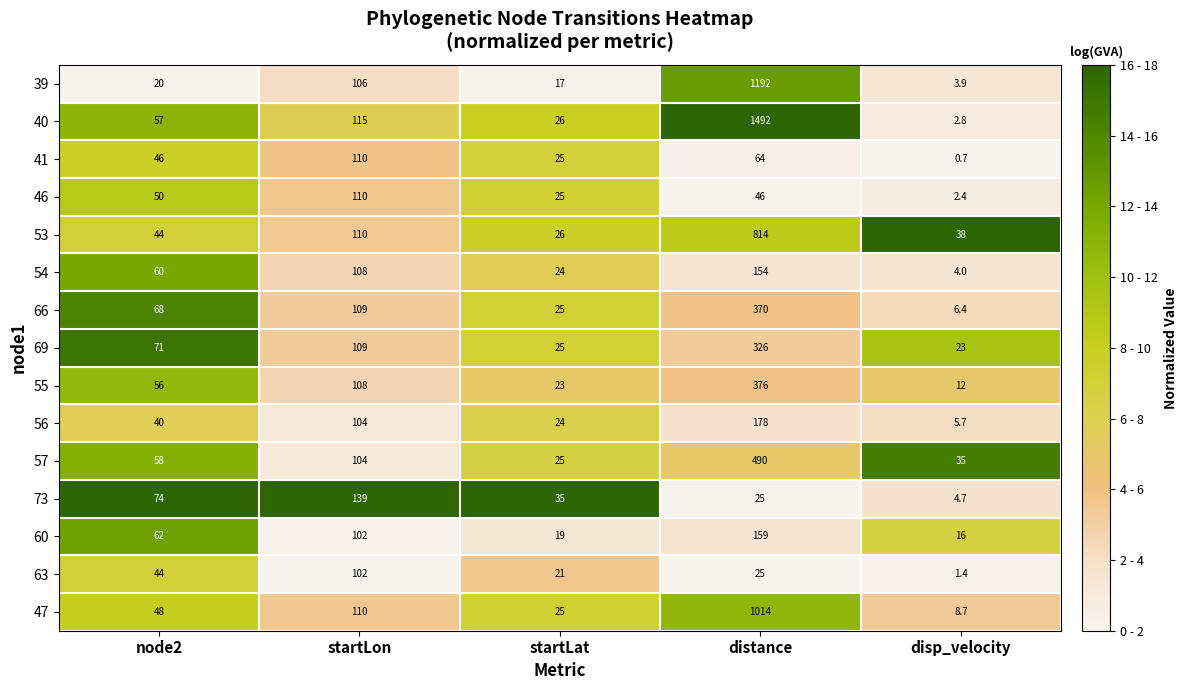

Rank the categories by 47 value from lowest to highest.

disp_velocity, startLat, node2, startLon, distance